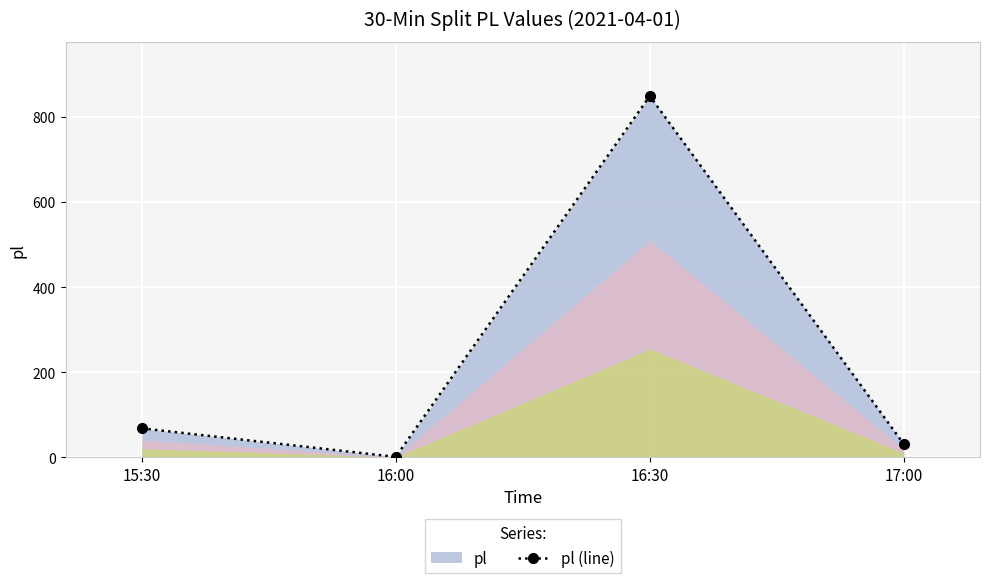

The value at 17:00 is 16. True or false?

False